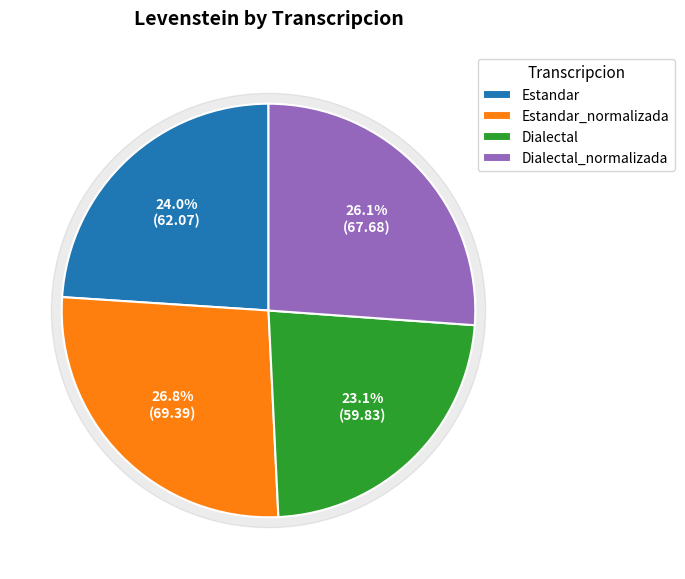

To the nearest percent, what is the difference between the Estandar and Dialectal_normalizada slice percentages?

2%